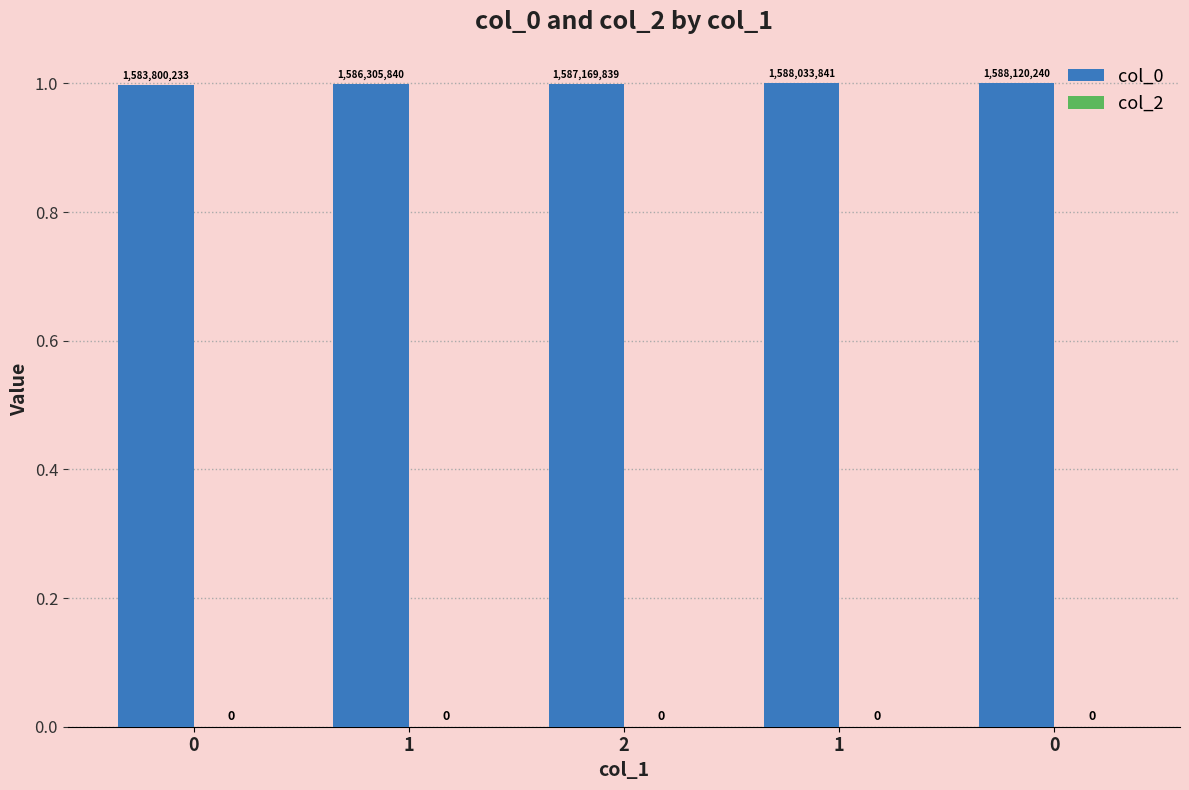

How many bars are there in total?

5